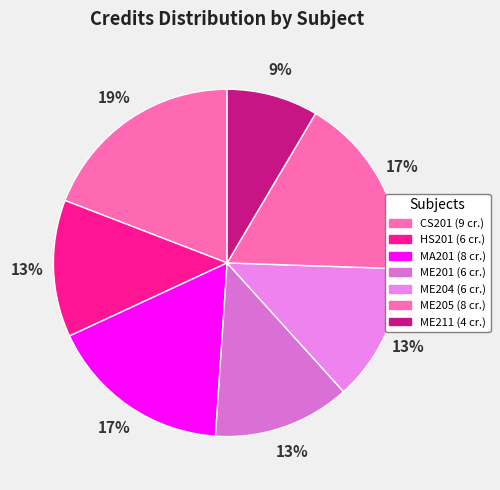

How many segments does this pie chart have?

7